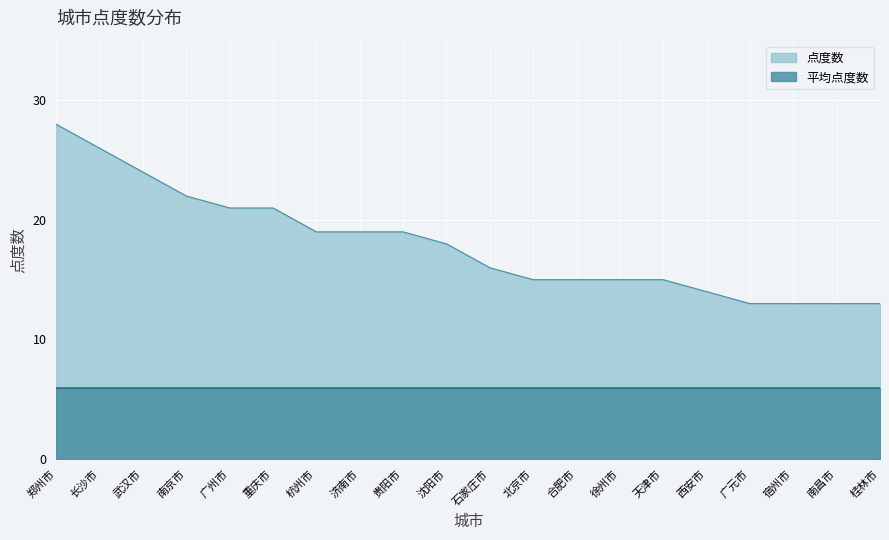

What is the maximum value shown in the chart?

28.0